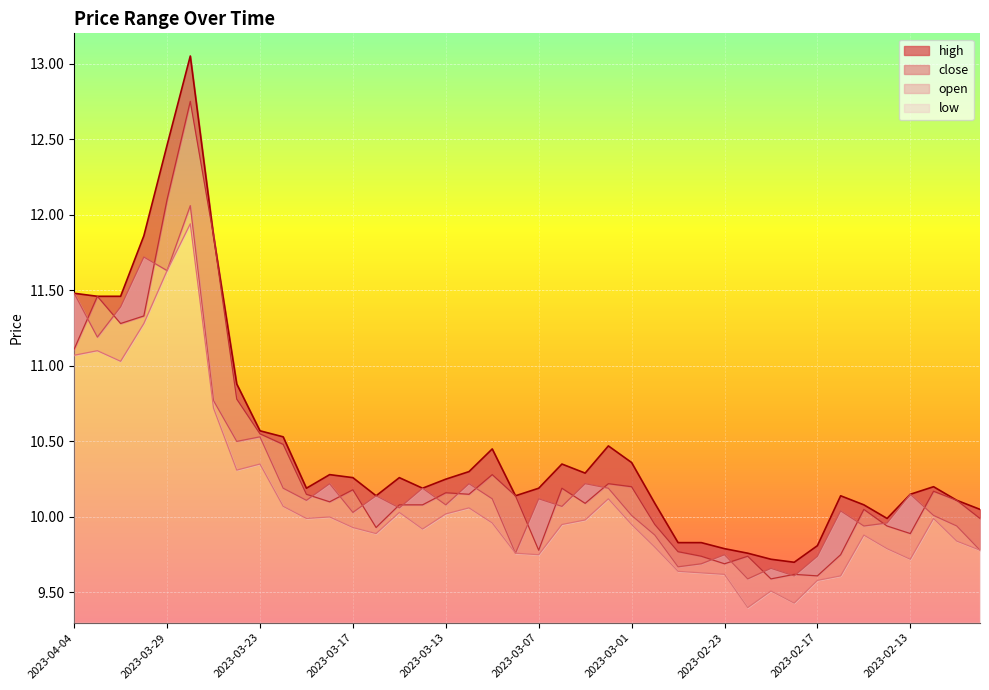

What is the difference between the second highest and minimum values in the open series?

2.1